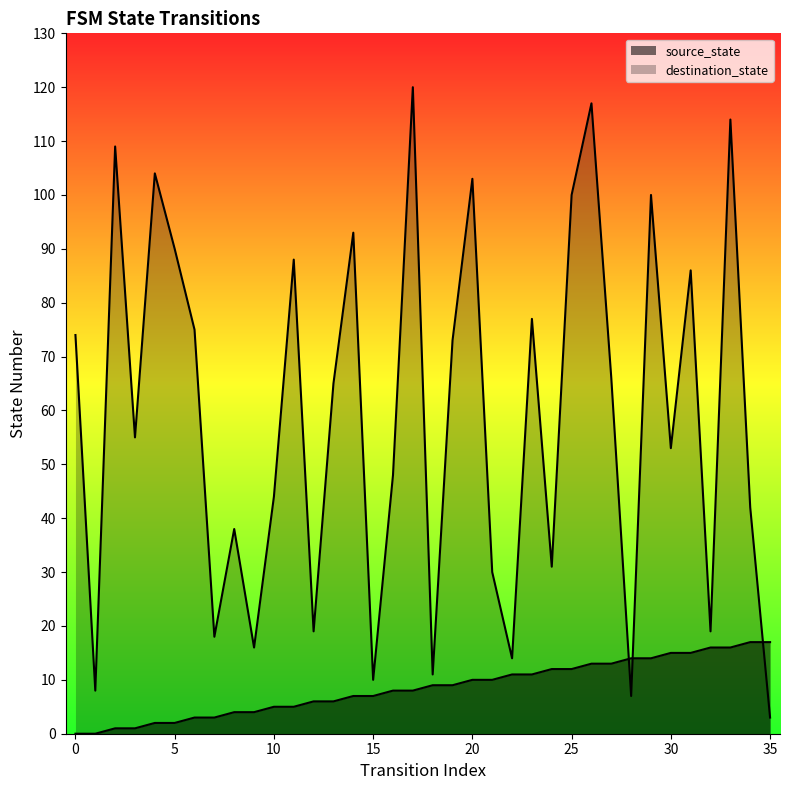

What is the value of the destination_state point at the 12th from the left?

88